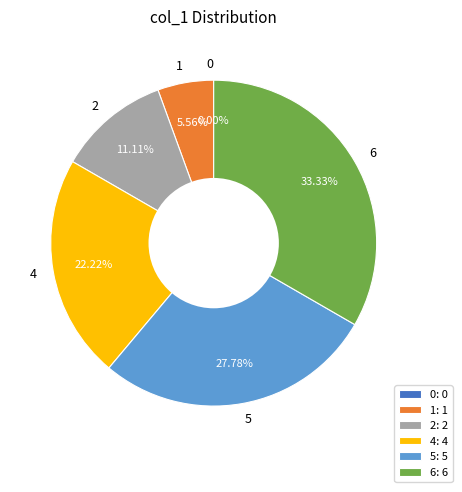

How many segments does this pie chart have?

6